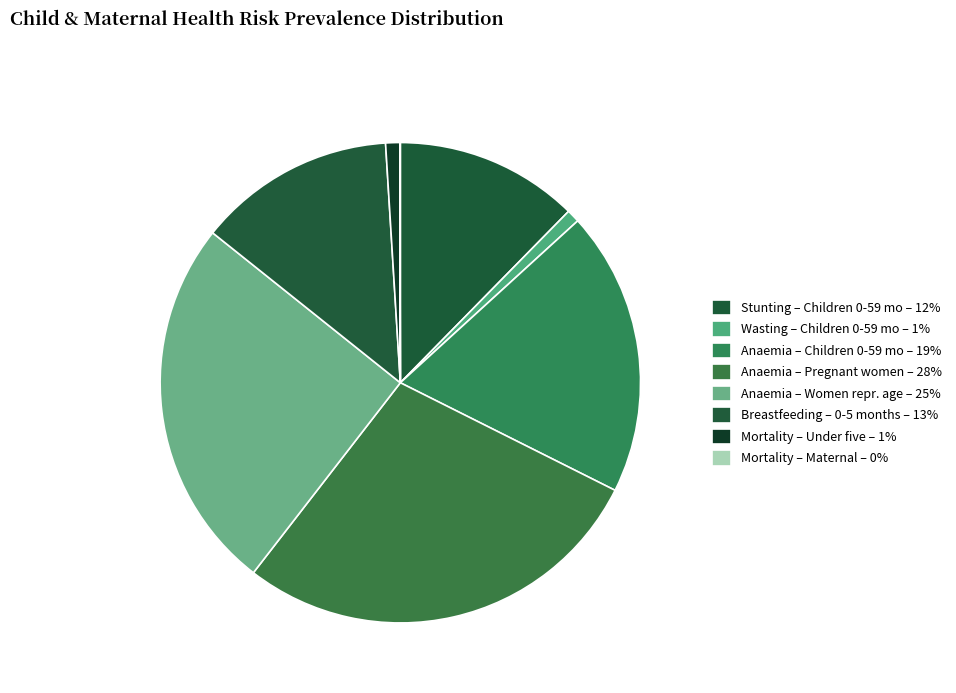

How many segments does this pie chart have?

8